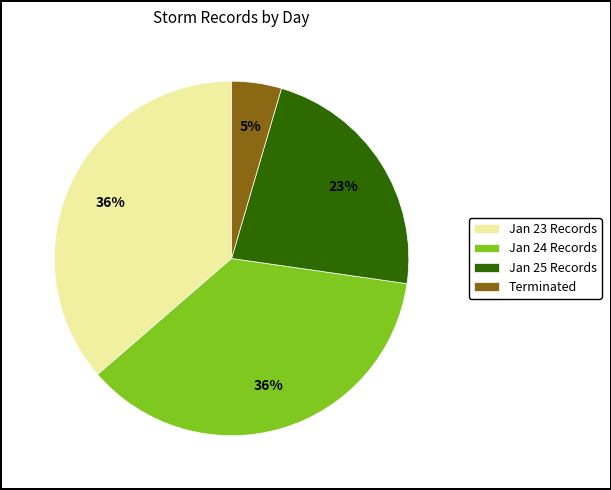

How many segments does this pie chart have?

4